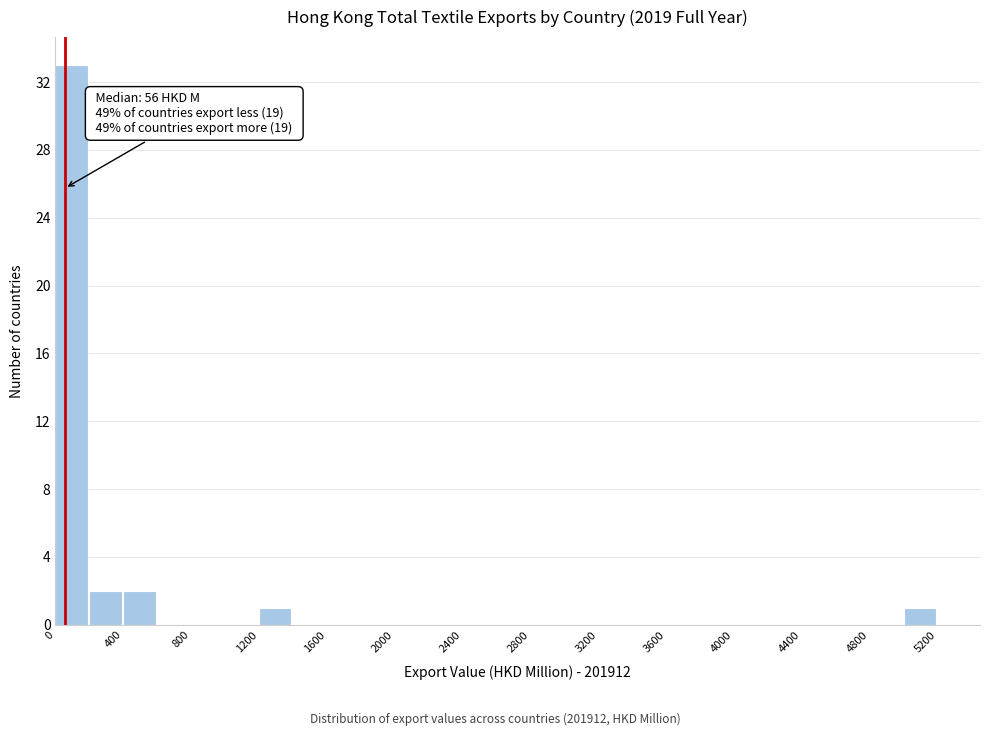

Over which range of the x-axis is the bar tallest?

0 to 200